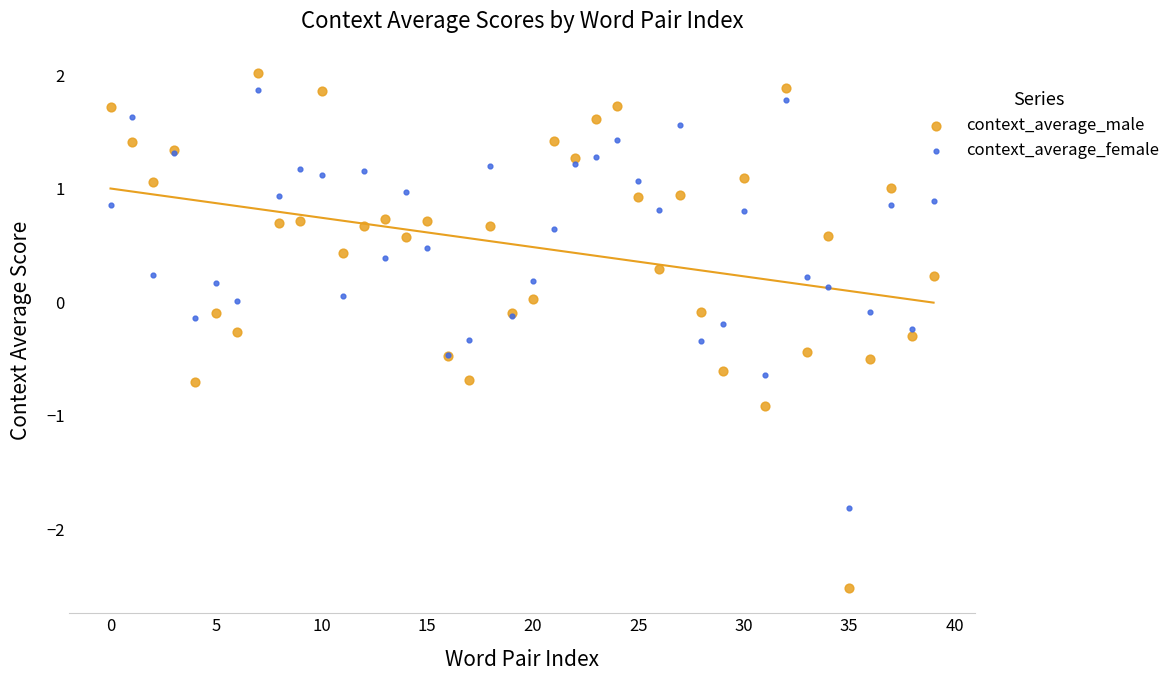

Which series has the largest Y range (max minus min)?

context_average_male